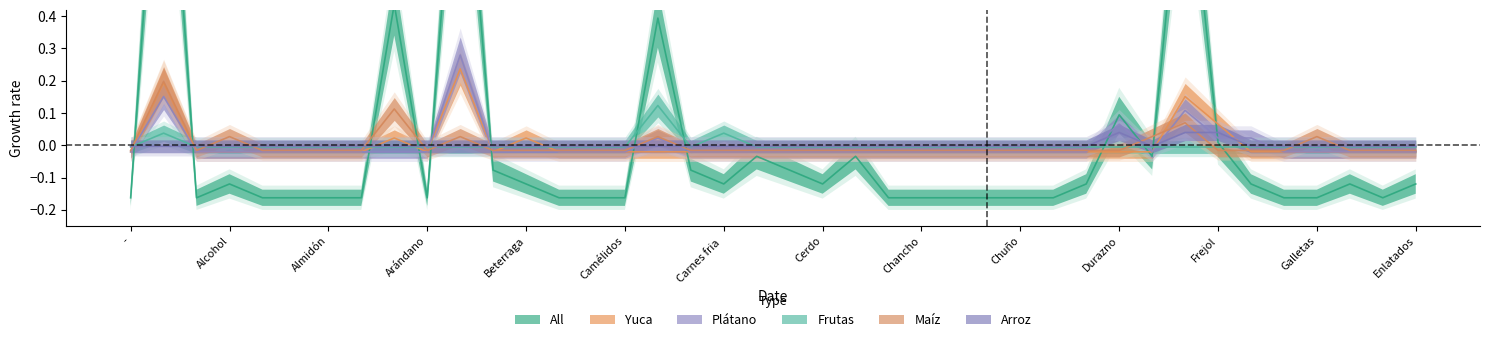

True or false: Arroz has more than 0 points higher than both neighbors.

True